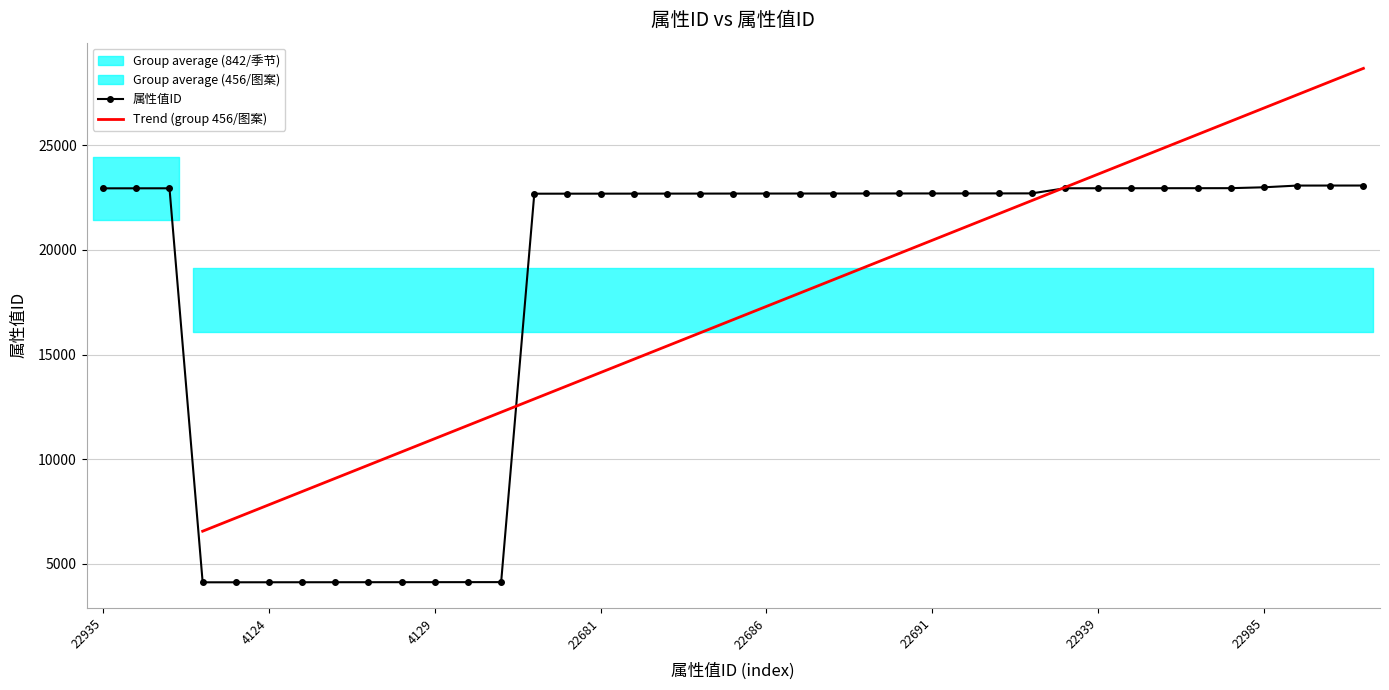

At which label is the value closest to 13595?

22679